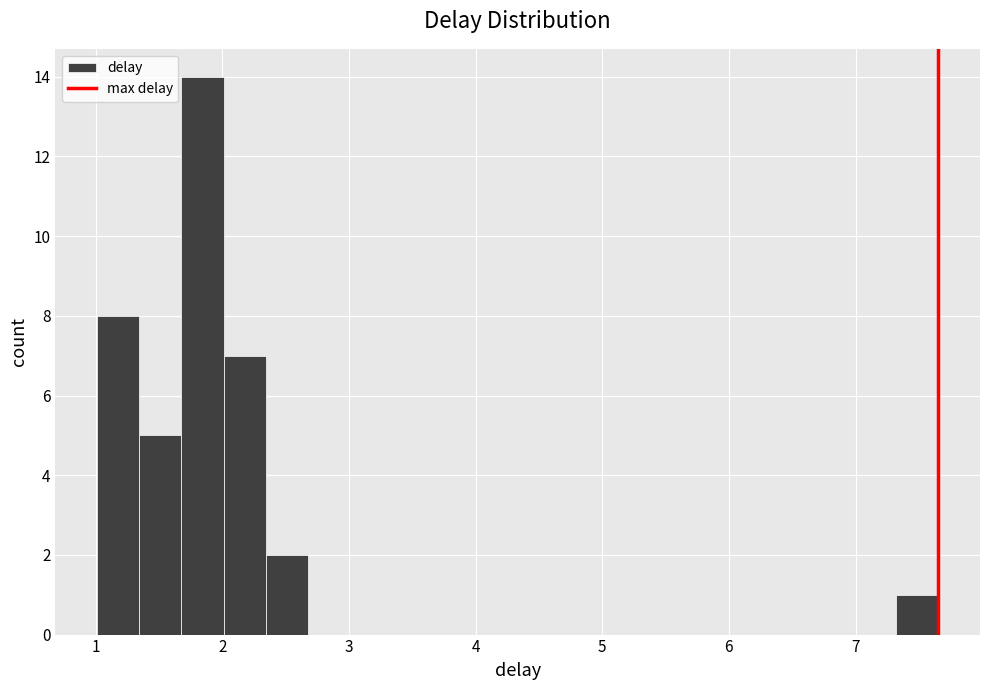

Around what value on the x-axis is the tallest bar? Give the approximate position of its centre, as read against the axis.

1.8